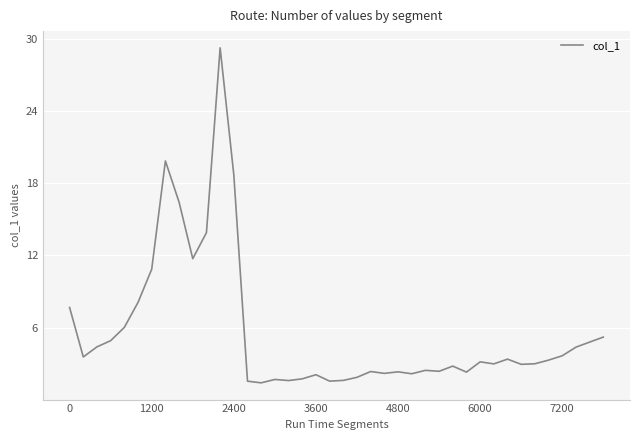

What is the difference between the maximum and minimum values?

27.8